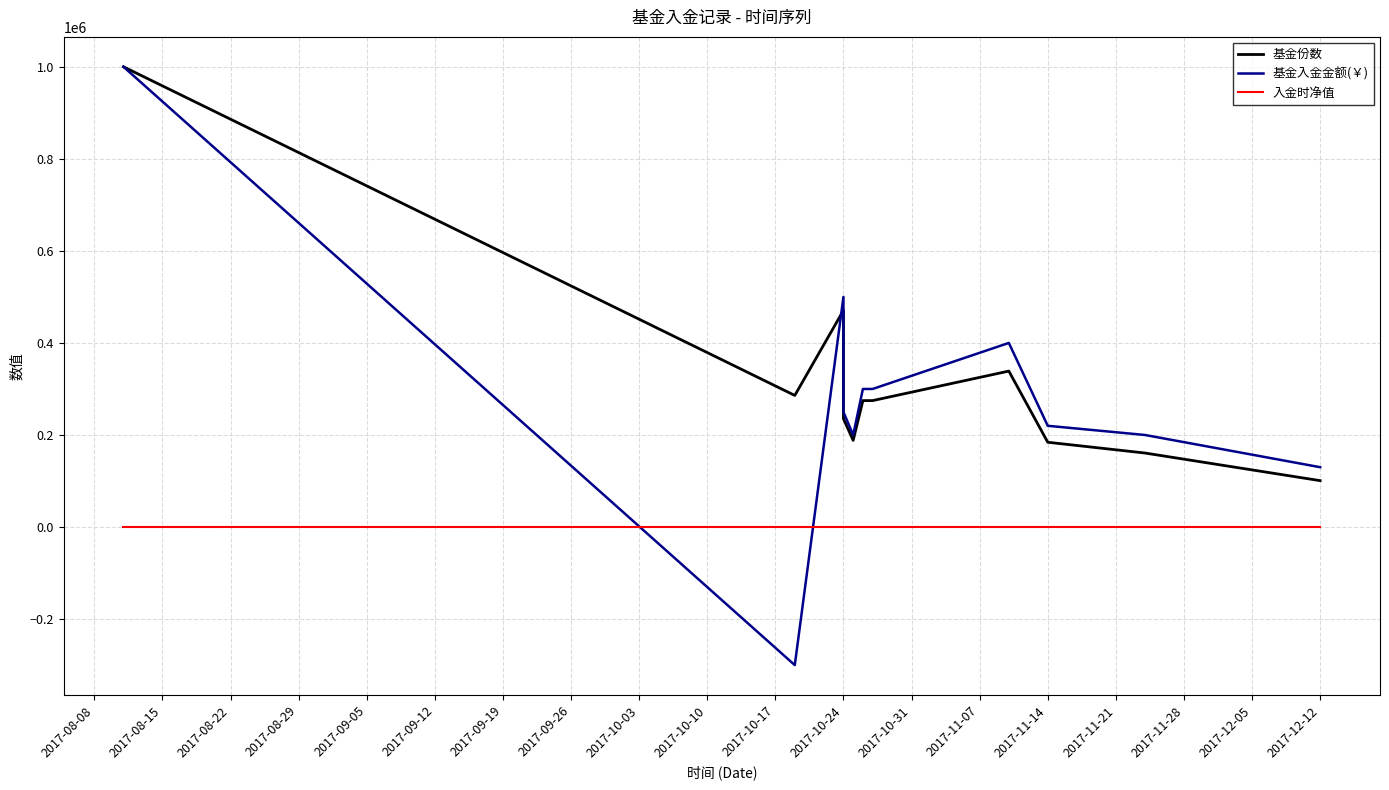

How many negative values does the 基金入金金额(￥) series have?

1